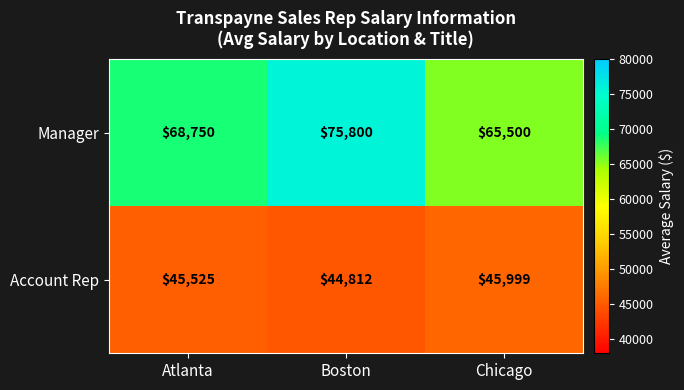

How many data points does each series have?

3